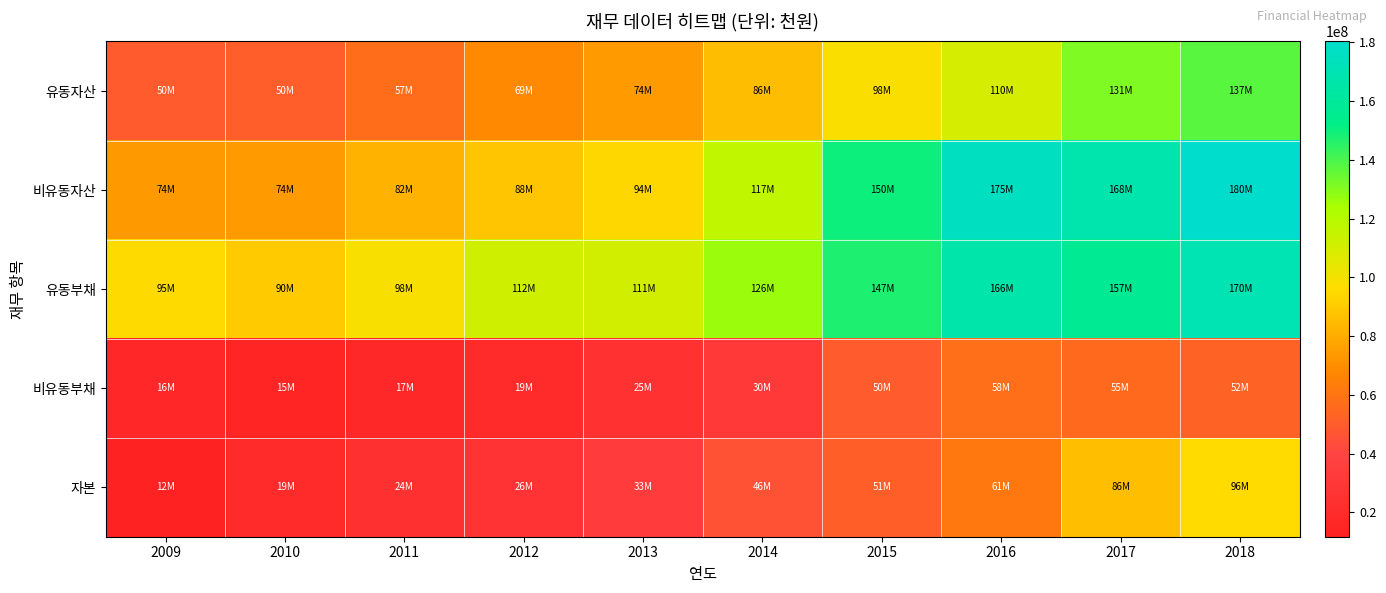

What is the total value across all series at 2015?

495020647